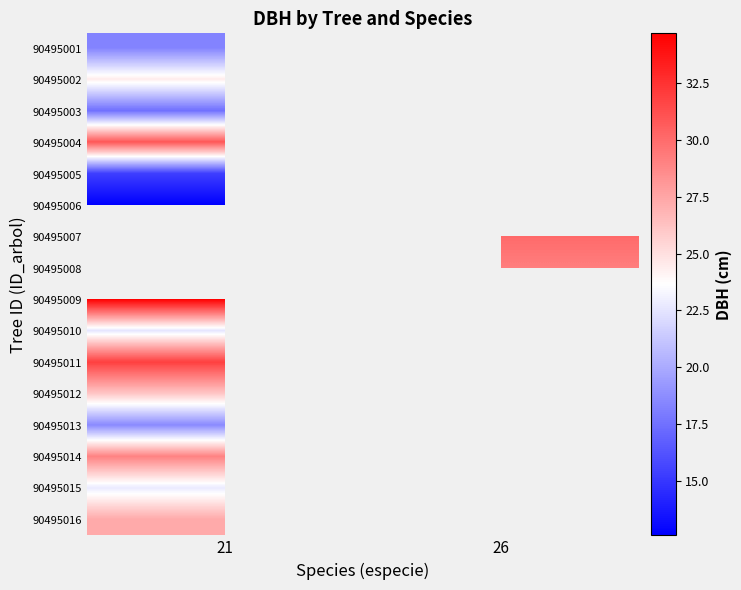

The value of 90495002 at 21 is 24.4. True or false?

True